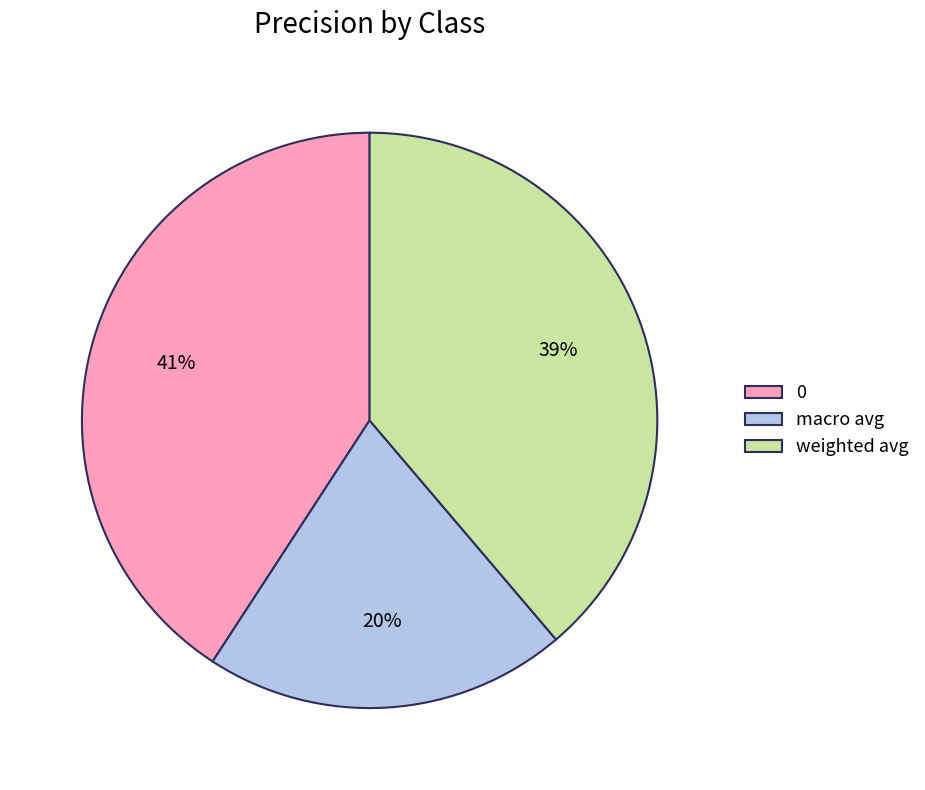

True or false: weighted avg accounts for 32% of the total.

False